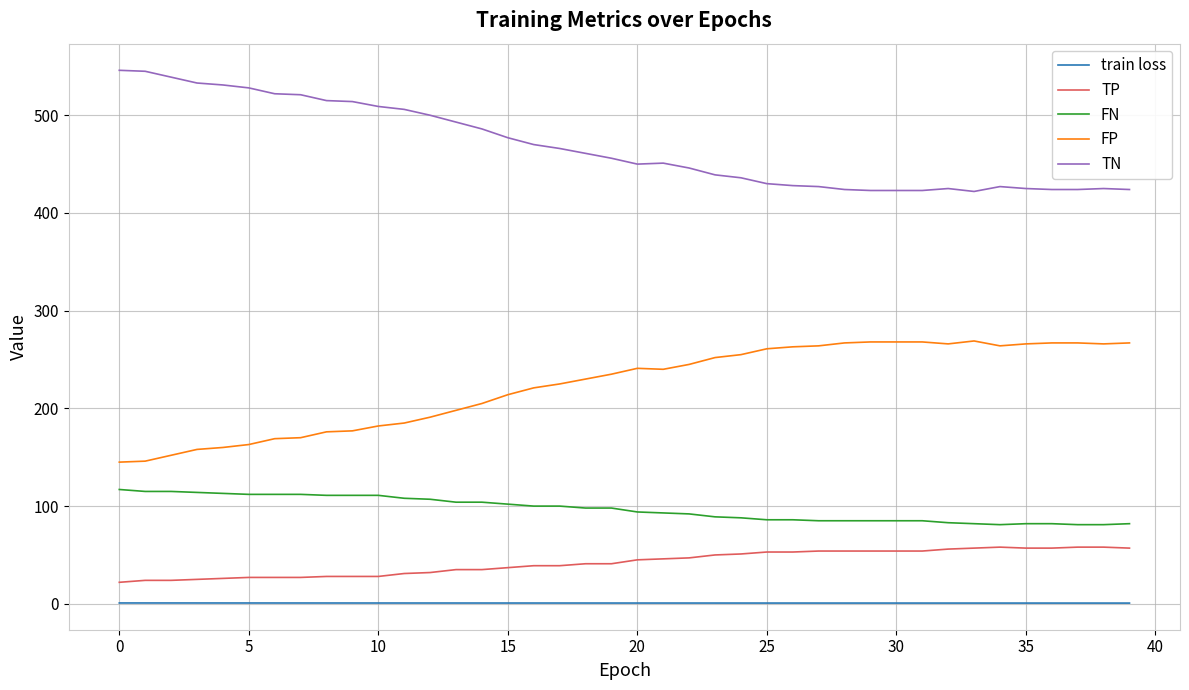

Which series has the largest total across all categories?

TN